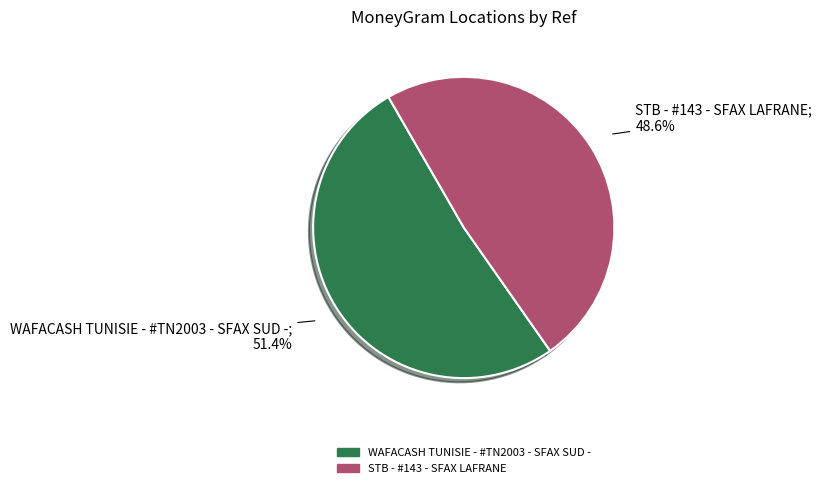

Rank the categories by value from highest to lowest.

WAFACASH TUNISIE - #TN2003 - SFAX SUD -, STB - #143 - SFAX LAFRANE